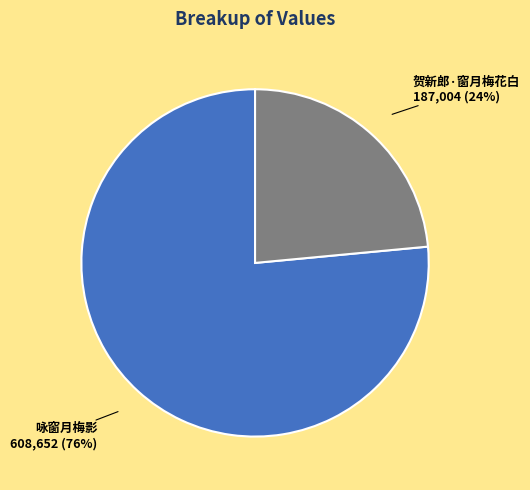

Which category accounts for the majority?

咏窗月梅影